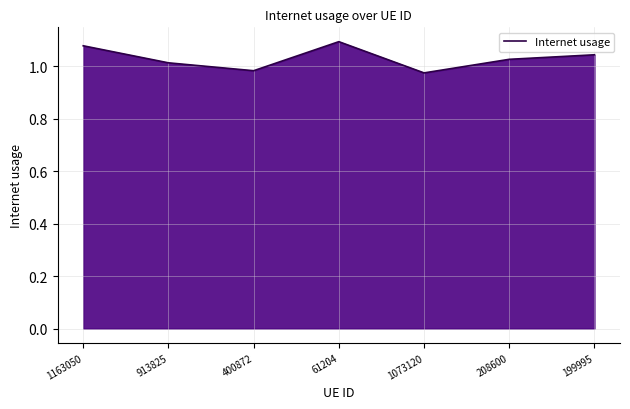

Between 913825 and 1073120, which is larger?

913825